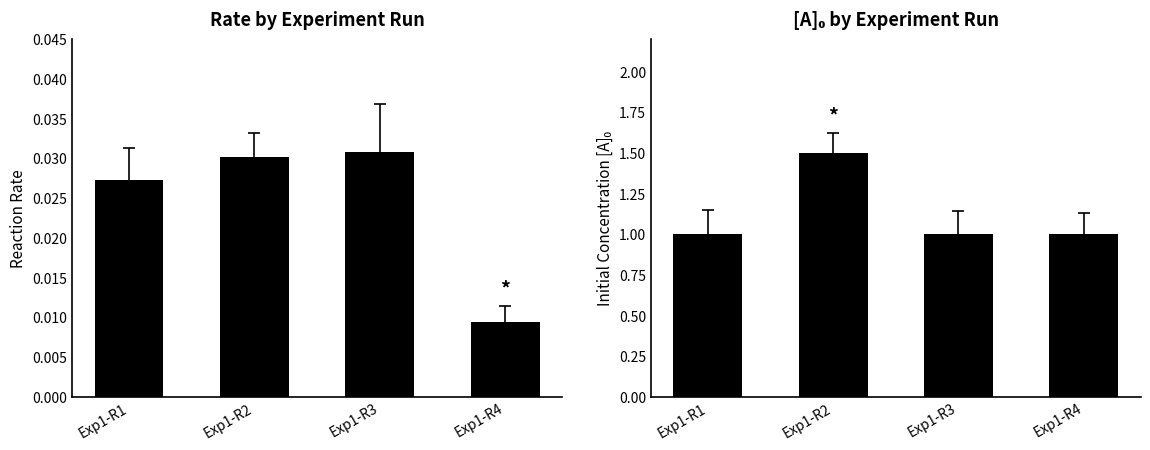

Is it true that [A]0 equals 1.5 at Exp1-R2?

True